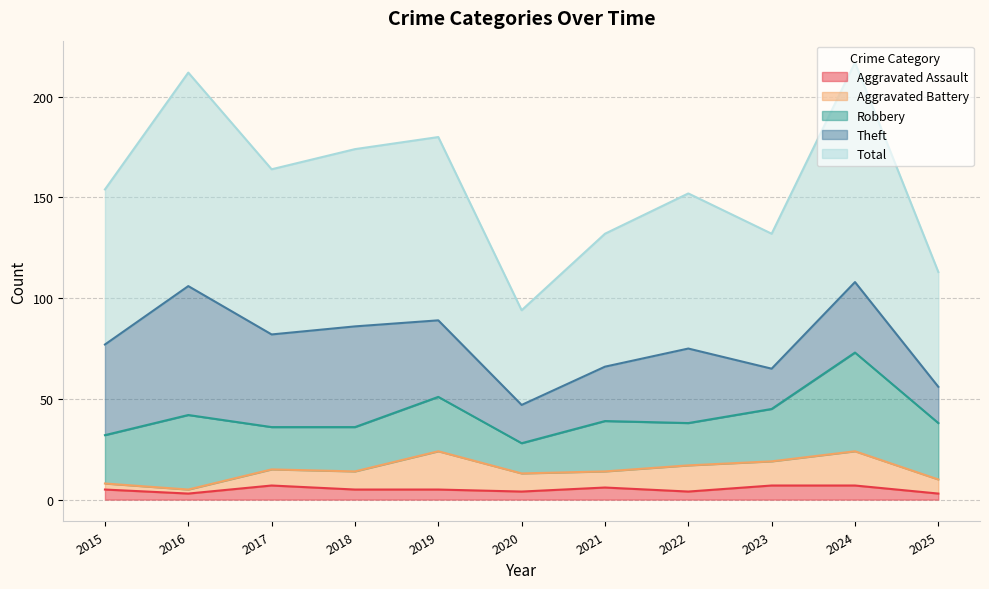

At which category does Aggravated Battery reach its first local valley?

2016